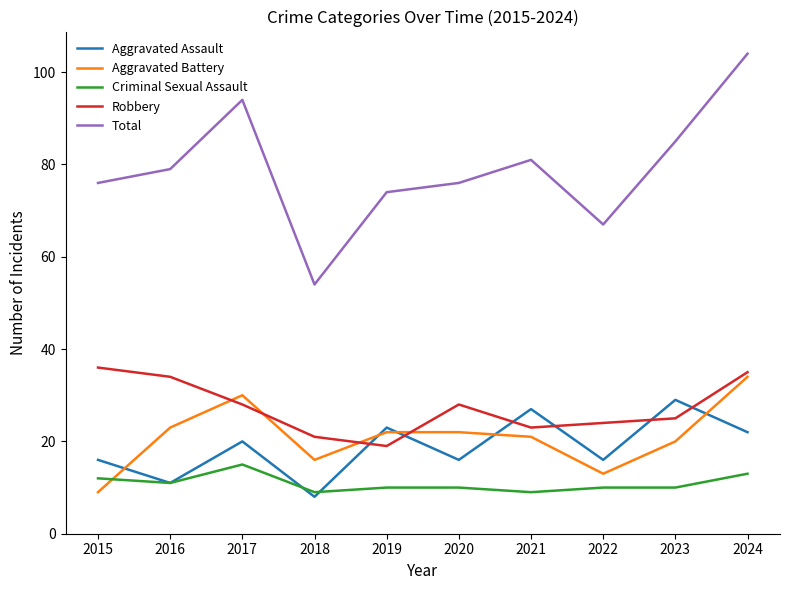

At which category does Robbery reach its first local peak?

2020